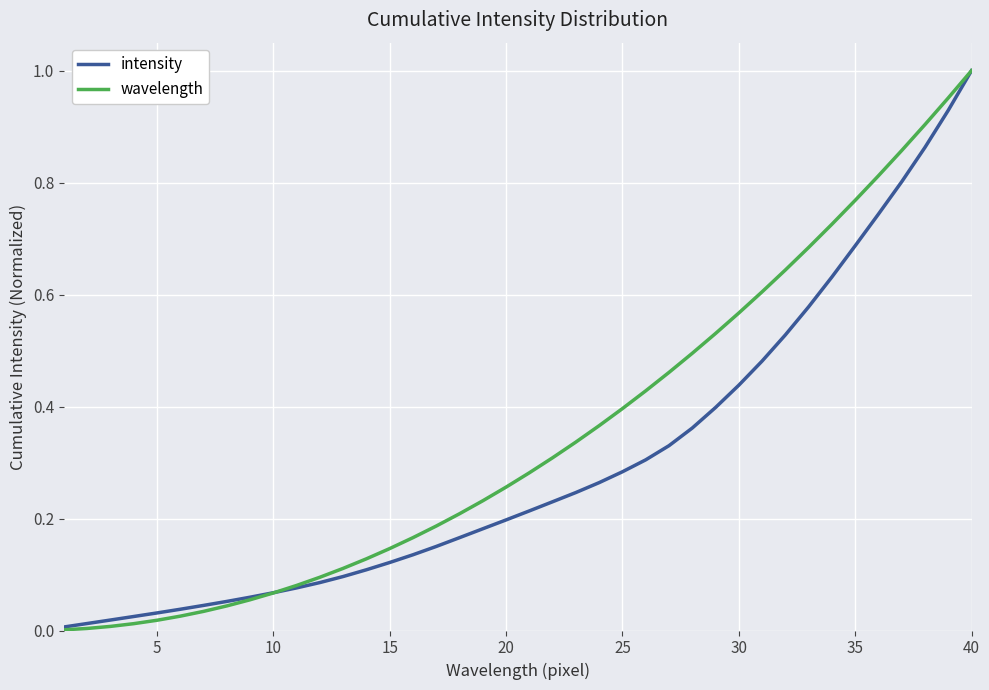

Which series has the widest spread of values?

wavelength